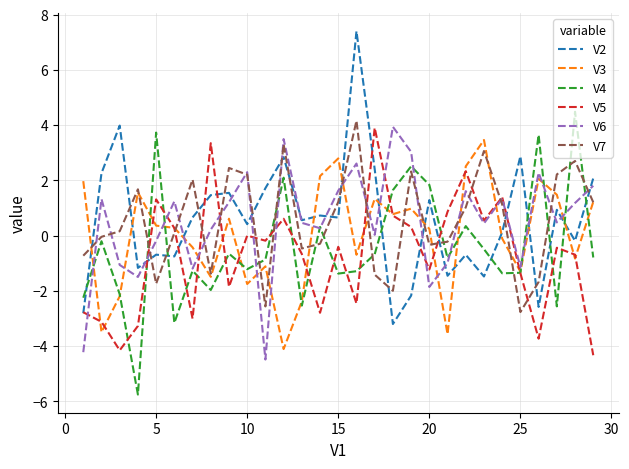

What is the maximum value for V7?

4.2